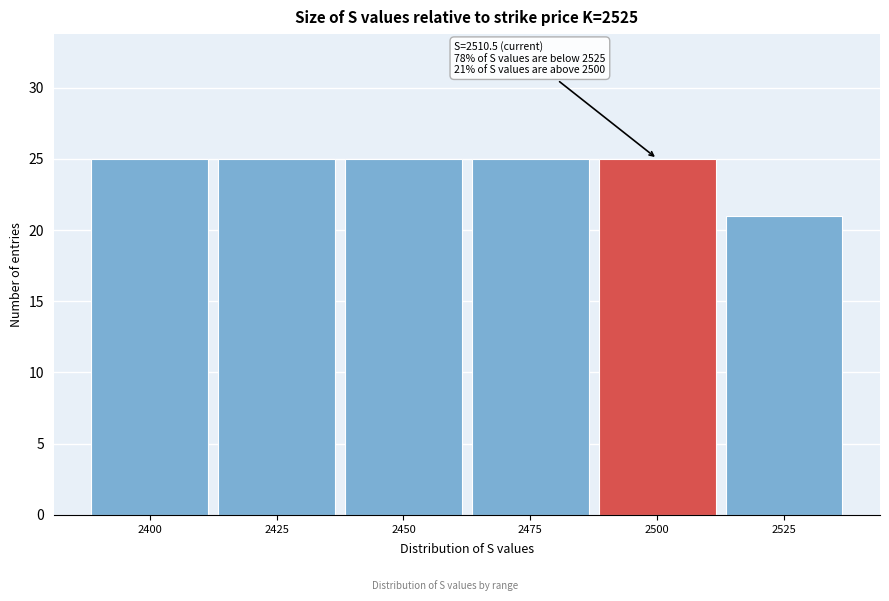

Reading left to right, list all the values displayed in this chart.

25	25	25	25	25	21